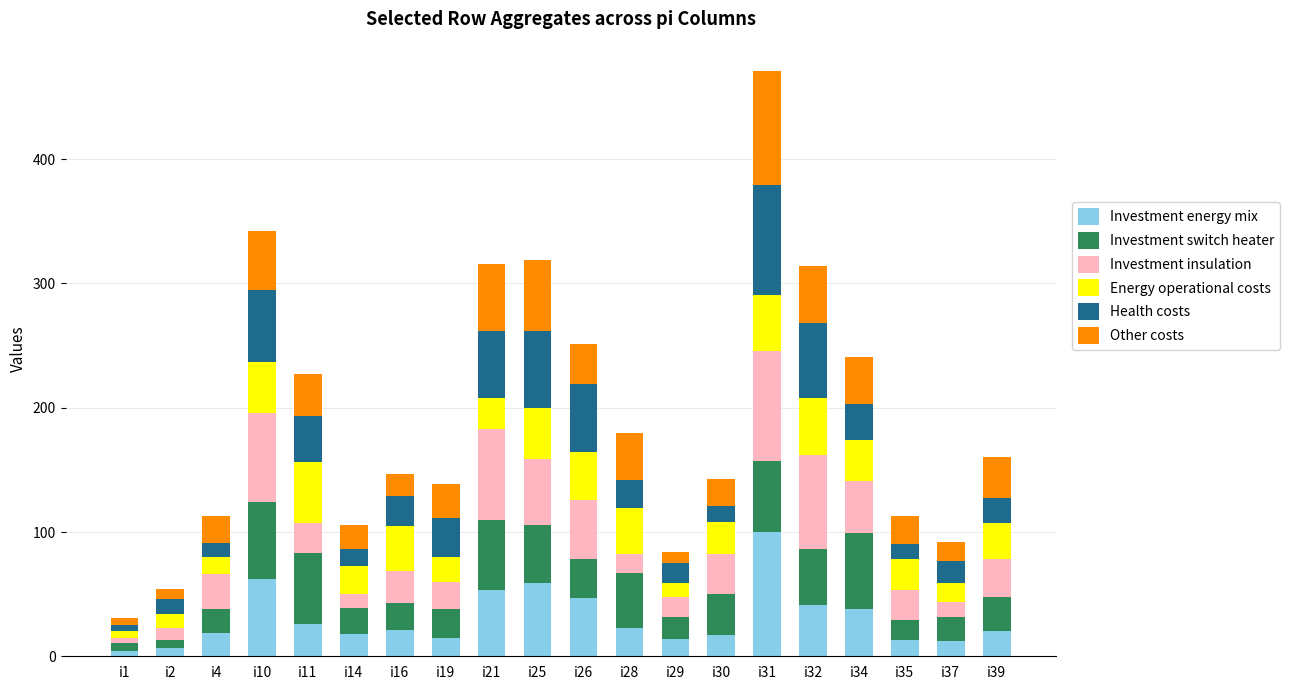

What is the difference between the second highest and minimum values in the Investment energy mix series?

58